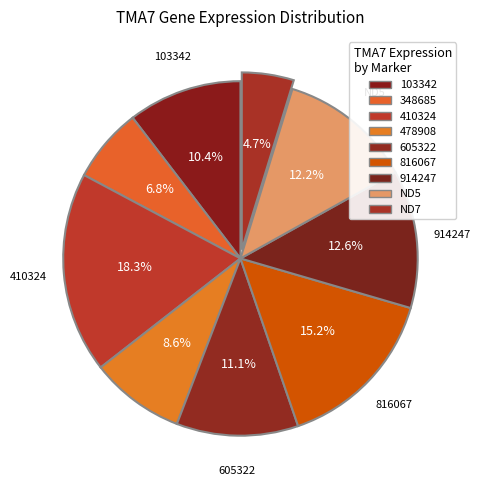

Is there any slice that represents more than half of the pie?

No